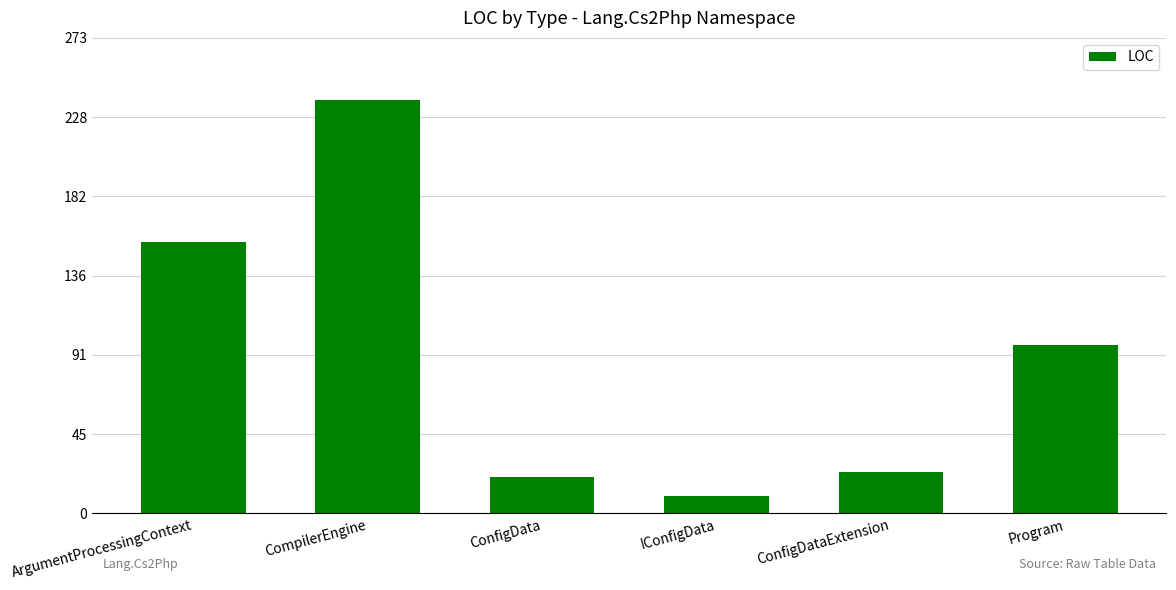

True or false: the data shows 149 at Program.

False